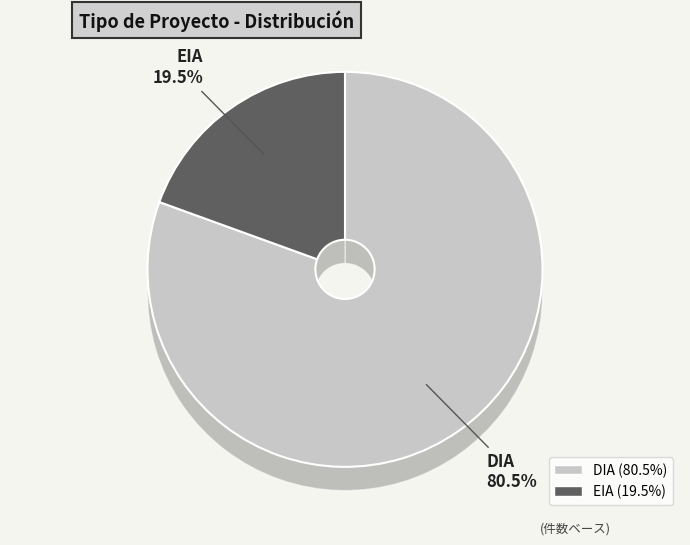

To the nearest percent, what is the difference between the EIA and DIA slice percentages?

61%